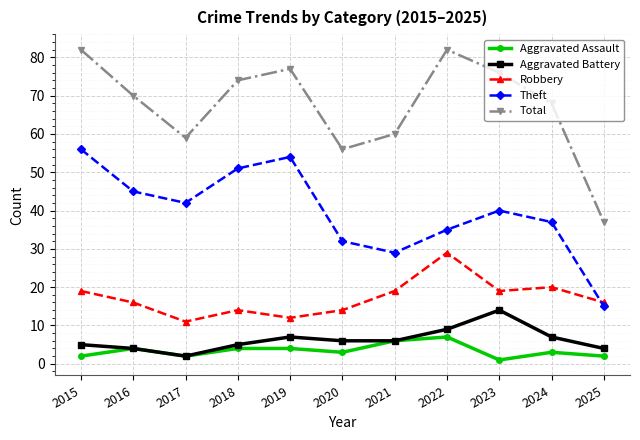

What is the minimum value shown in the chart?

1